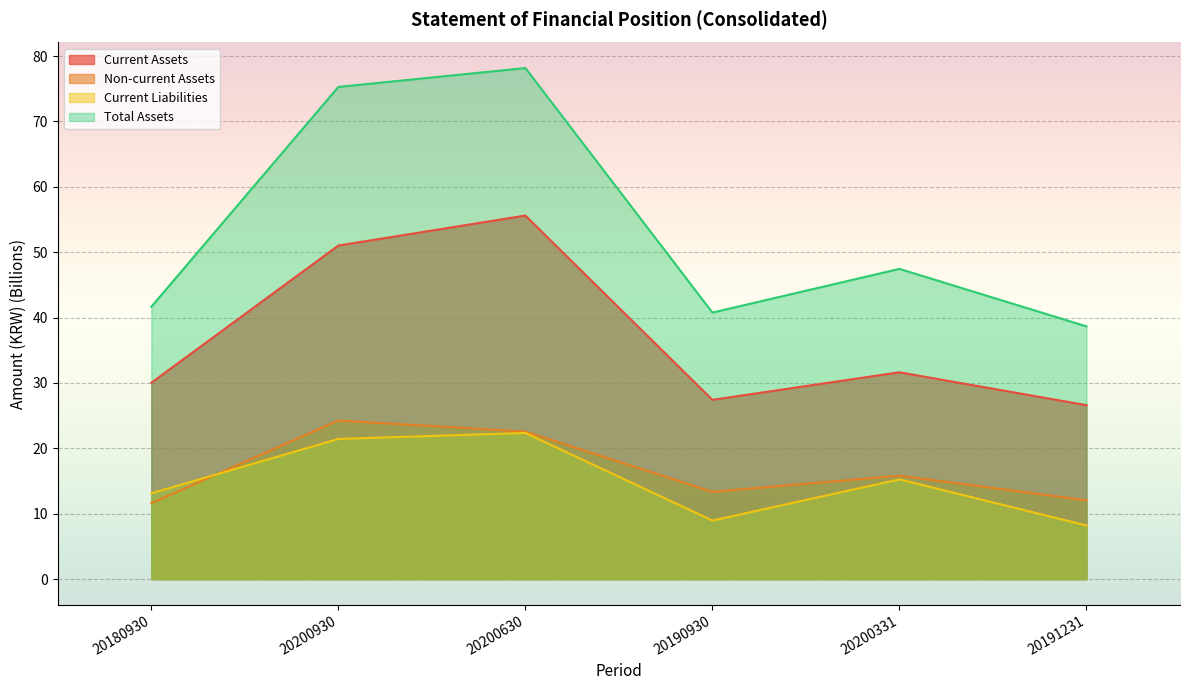

True or false: Total Assets and Current Assets intersect in this chart.

False